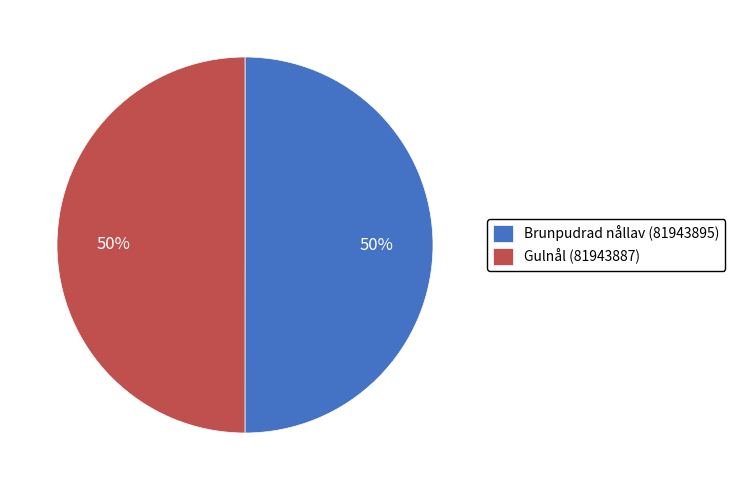

How many segments does this pie chart have?

2